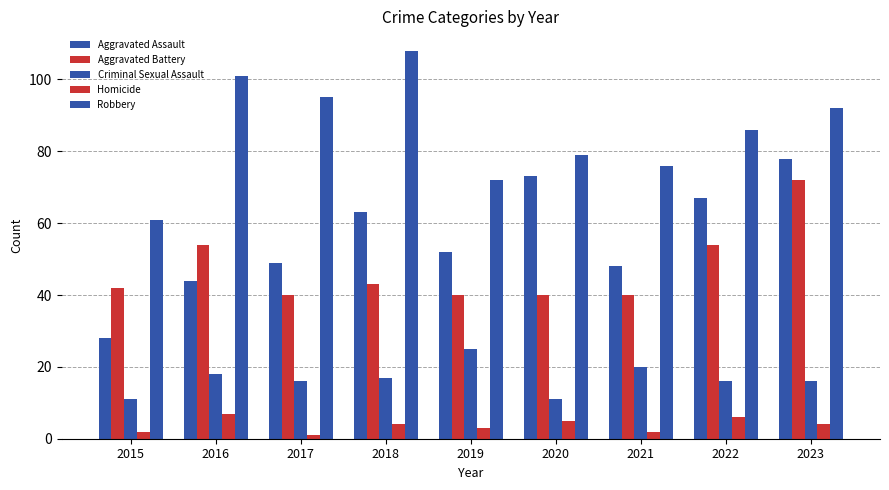

What value does the Robbery series have at 2023, to the nearest 10?

90